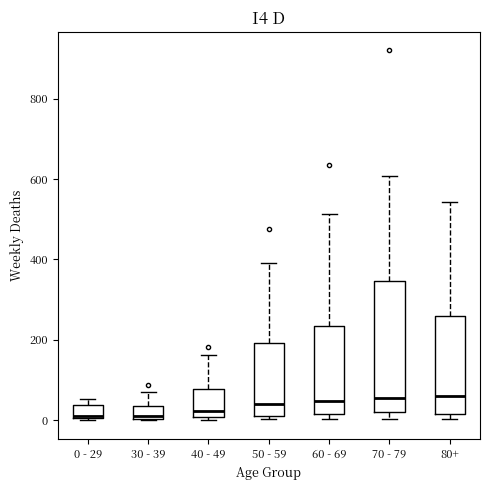

Reading left to right, read every box against the y-axis: the position of its median line, the range the box covers, and the ends of its whiskers. The values are not printed on the chart, so give them approximately, as read against the axis.

0 - 29: median 20, box 0 to 40, whiskers 0 to 60
30 - 39: median 20, box 0 to 40, whiskers 0 to 80
40 - 49: median 20, box 0 to 80, whiskers 0 (just below the box's lower edge) to 160
50 - 59: median 40, box 20 to 200, whiskers 0 to 400
60 - 69: median 40, box 20 to 240, whiskers 0 to 520
70 - 79: median 60, box 20 to 340, whiskers 0 to 600
80+: median 60, box 20 to 260, whiskers 0 to 540